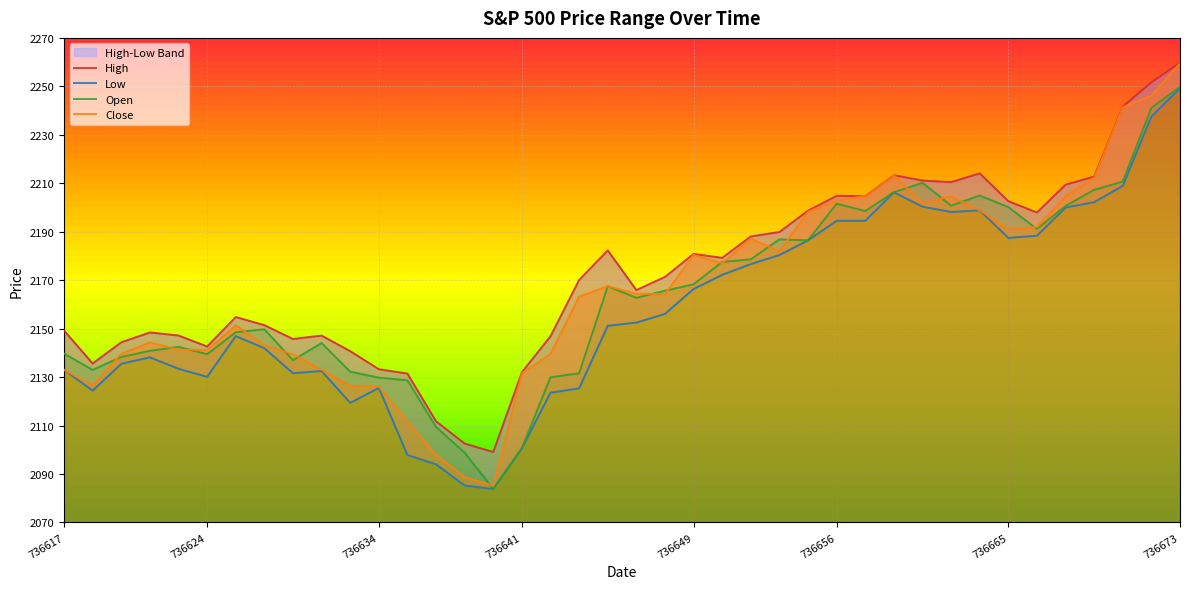

True or false: Low and Open intersect in this chart.

False